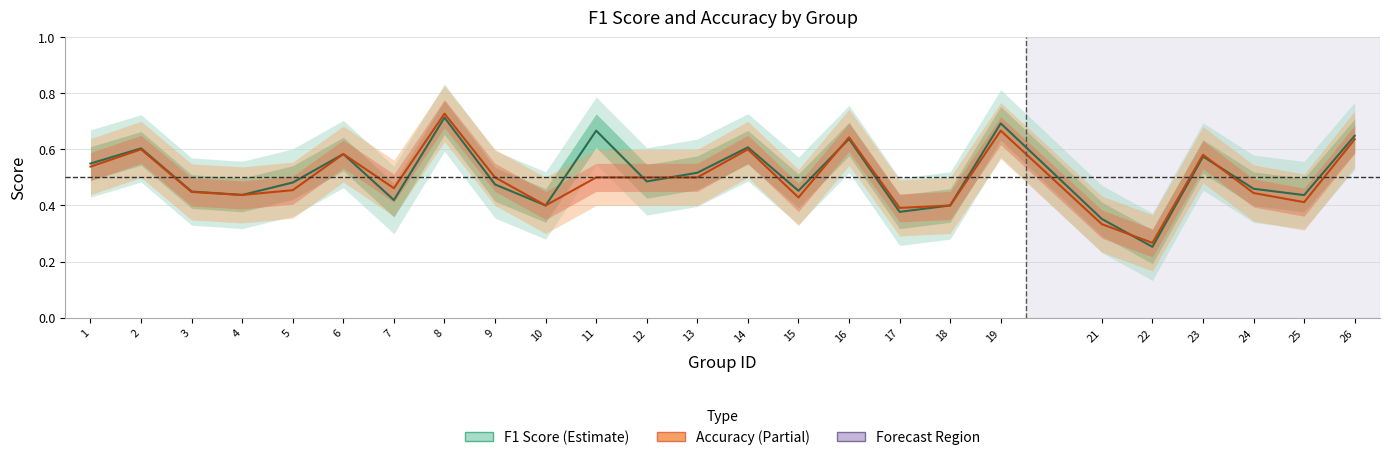

The f1 series shows 0.3 at 22. True or false?

True